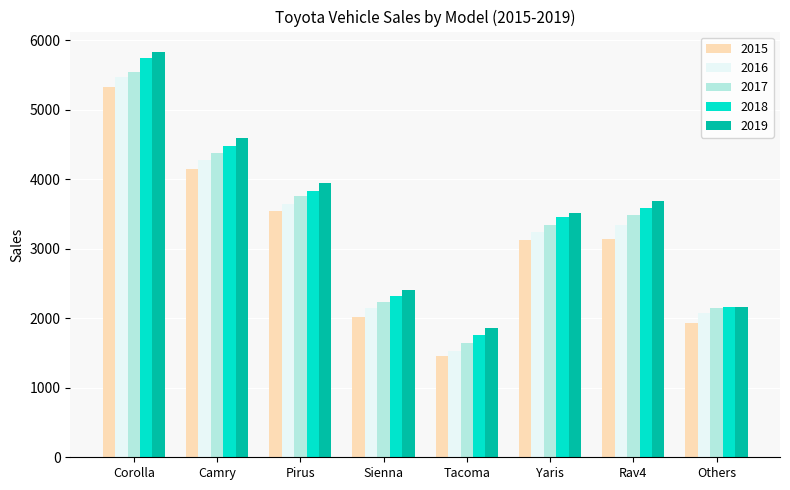

Are the bars grouped side by side (vs. stacked)?

Yes